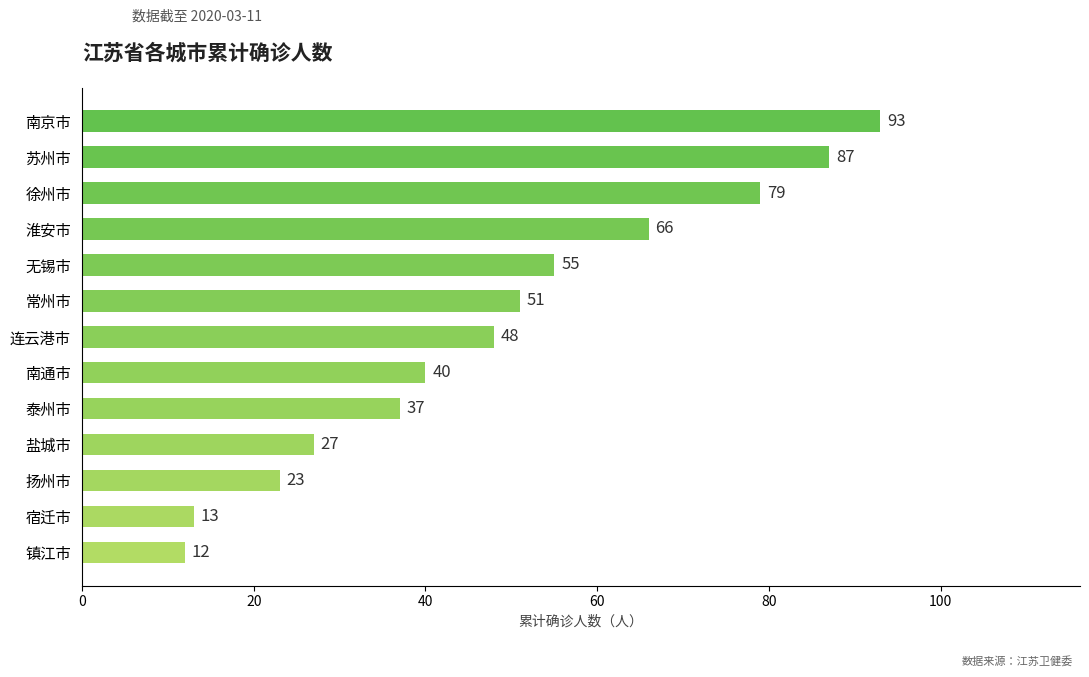

What is the approximate value at 淮安市?

66